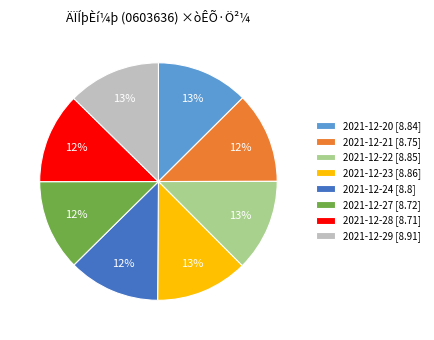

Approximately how many times larger is the value at 2021-12-29 [8.91] compared to 2021-12-20 [8.84]?

1.0